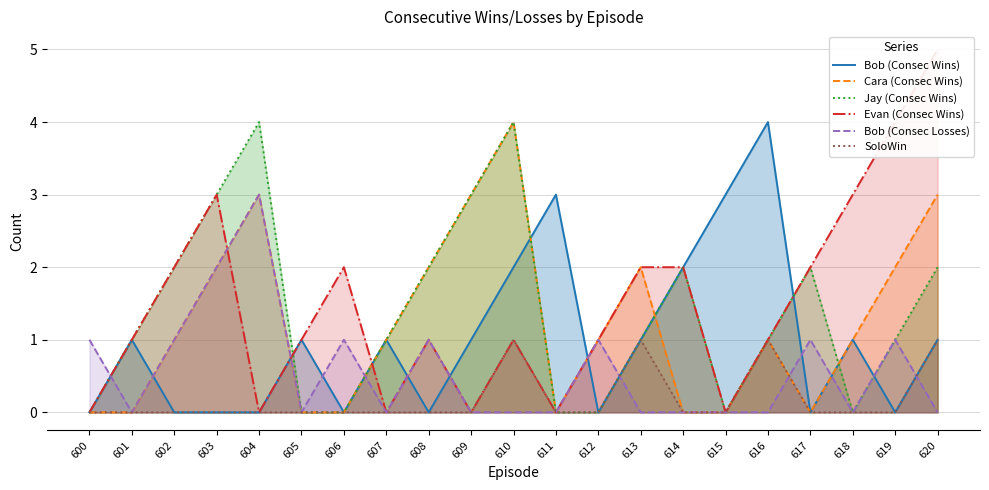

How many times do Bob (Consec Wins) and Jay (Consec Wins) cross each other?

5